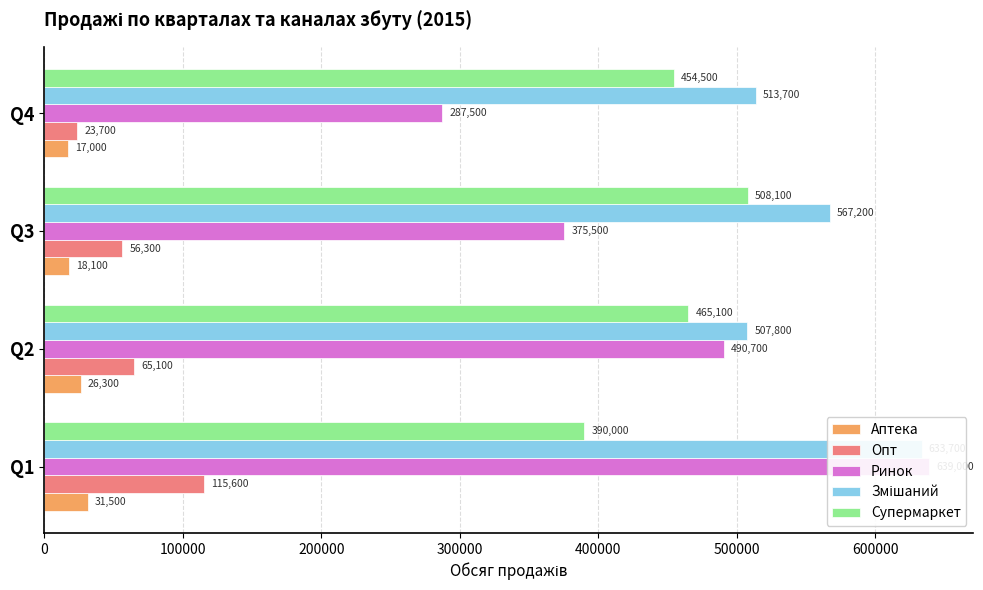

True or false: Опт has a value of 107783 at Q2.

False